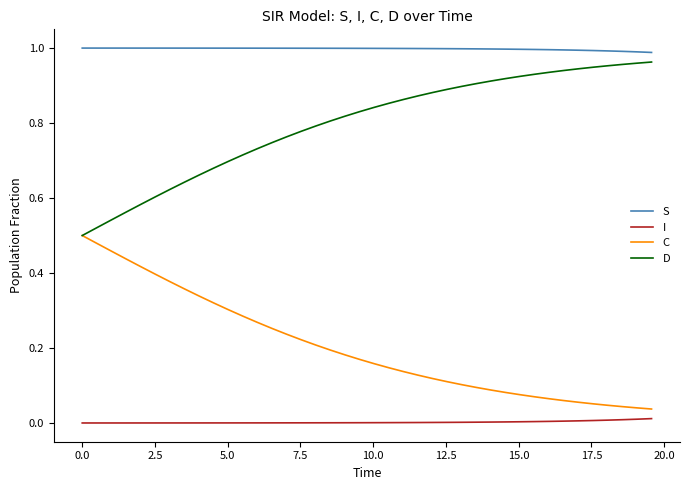

Which series has the largest total across all categories?

S